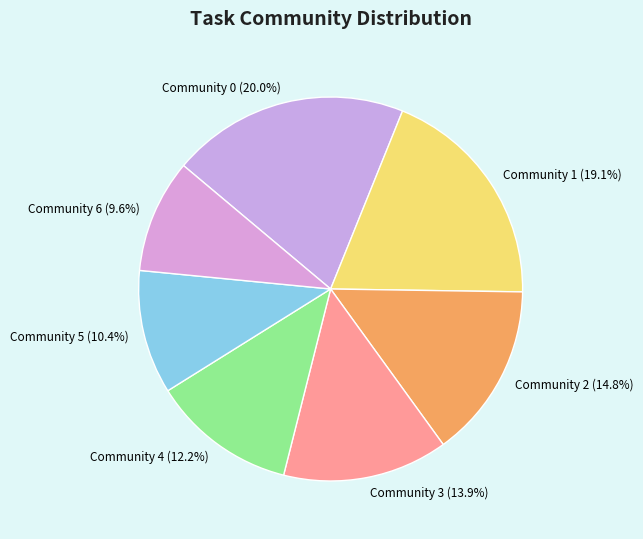

Does Community 4 represent more than half of the total?

No